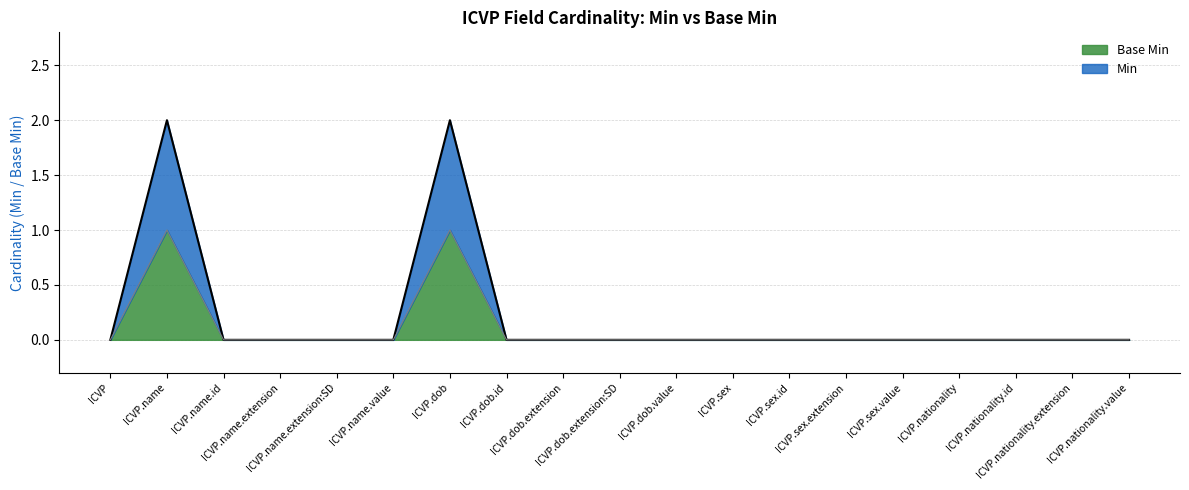

The Min series shows 0 at ICVP.sex.extension. True or false?

True